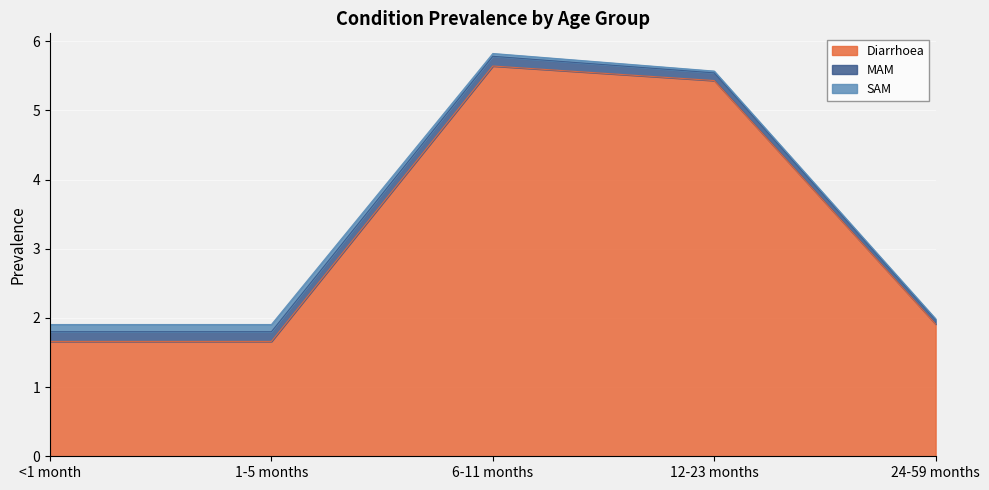

What is the average value of the MAM series?

0.1